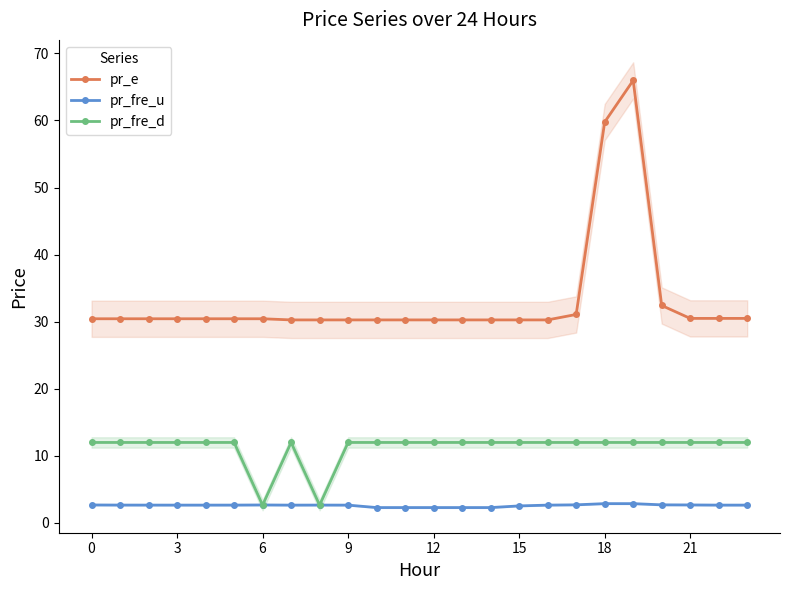

Does the chart display data point markers on the line(s)?

Yes